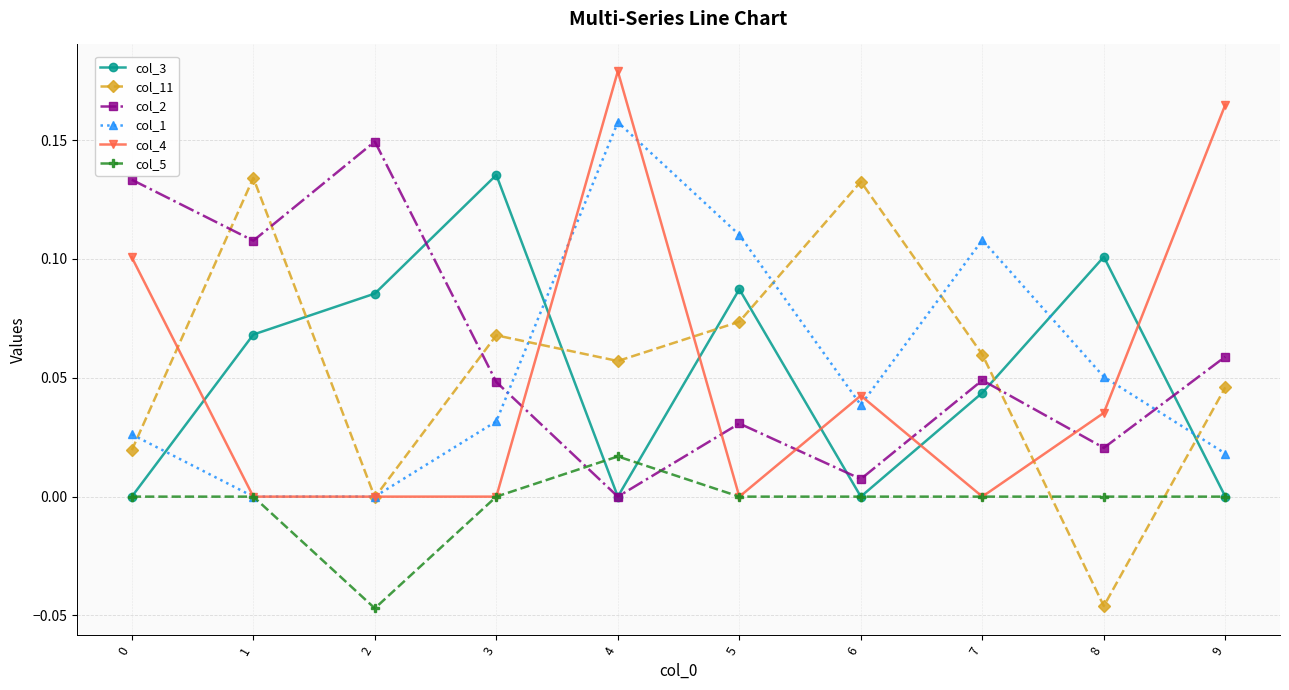

How many lines are shown in the chart?

6